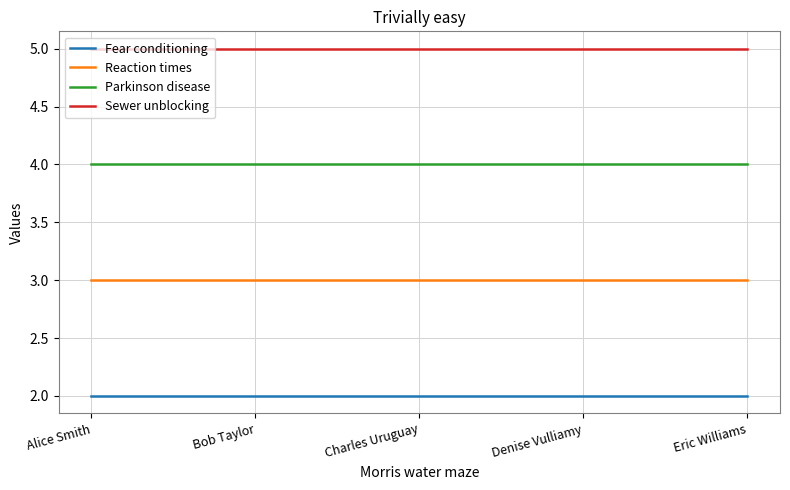

What is the total value across all series at Charles Uruguay?

14